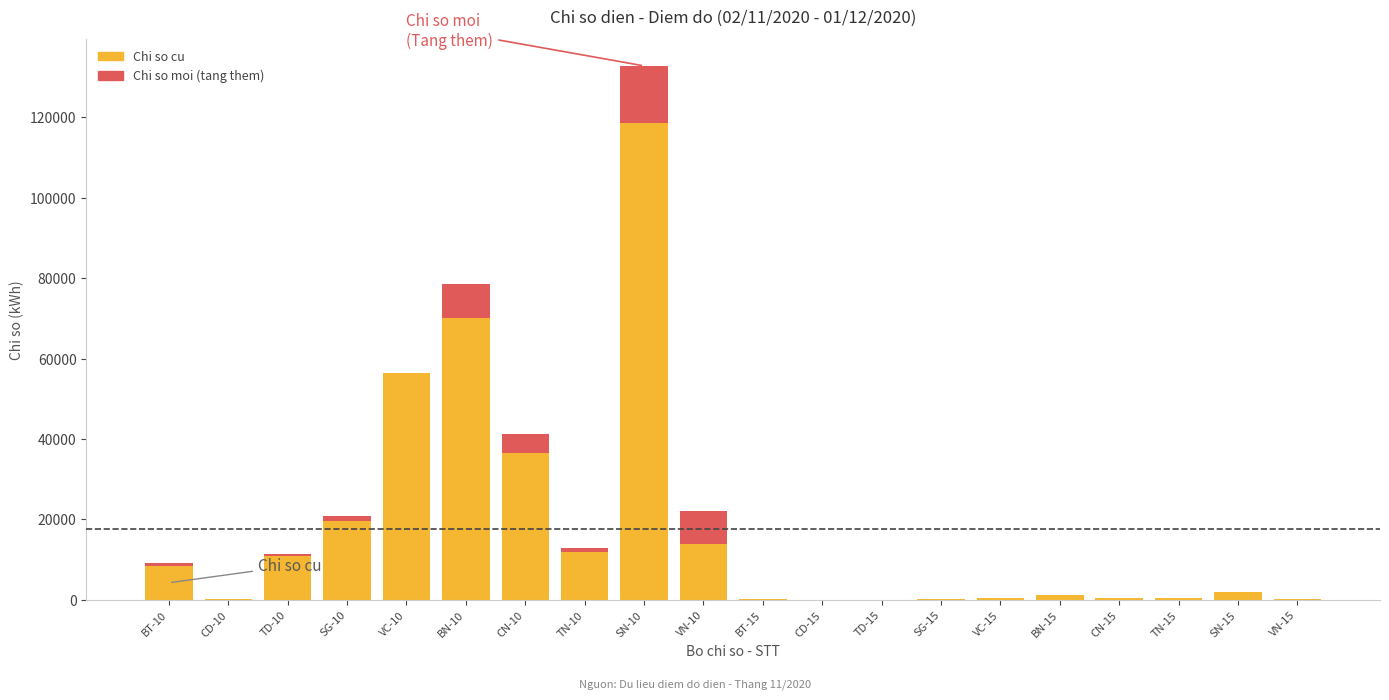

Where is Chi so cu nearest to the value 59244?

VC-10